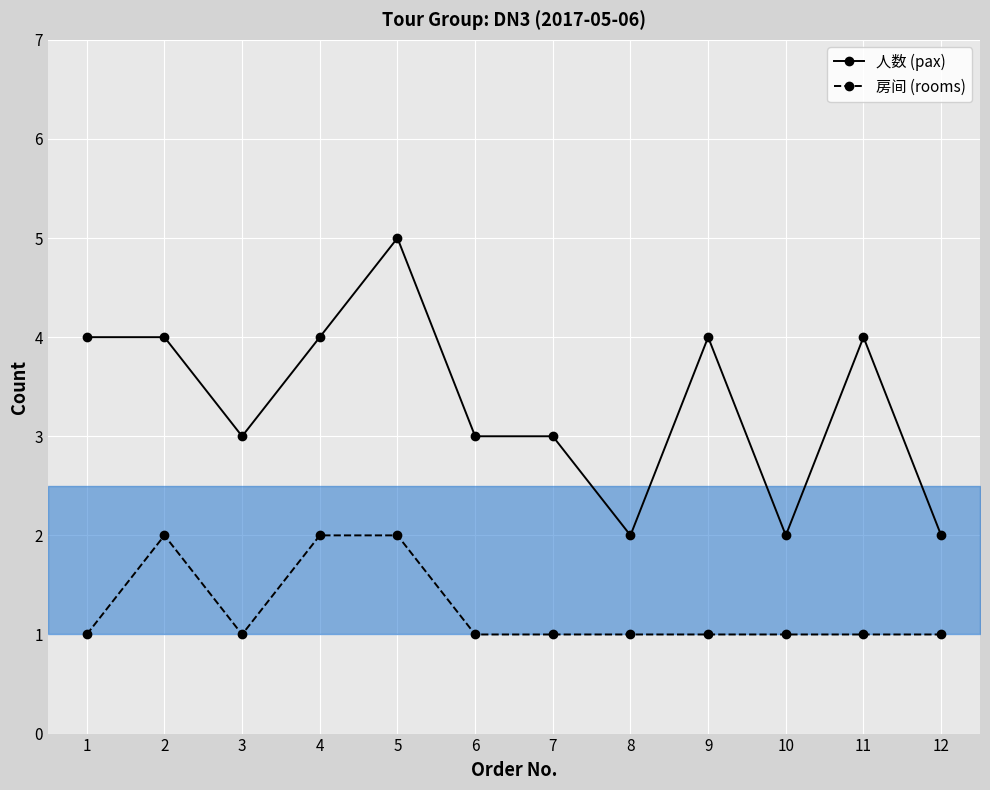

Rank the series by their average value, from lowest to highest.

房间 (rooms), 人数 (pax)